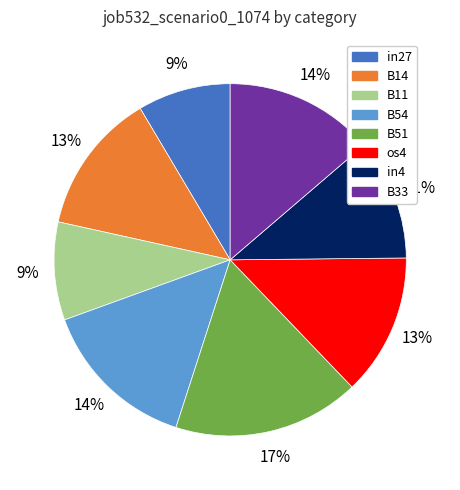

To the nearest percent, what is the average slice percentage?

12%